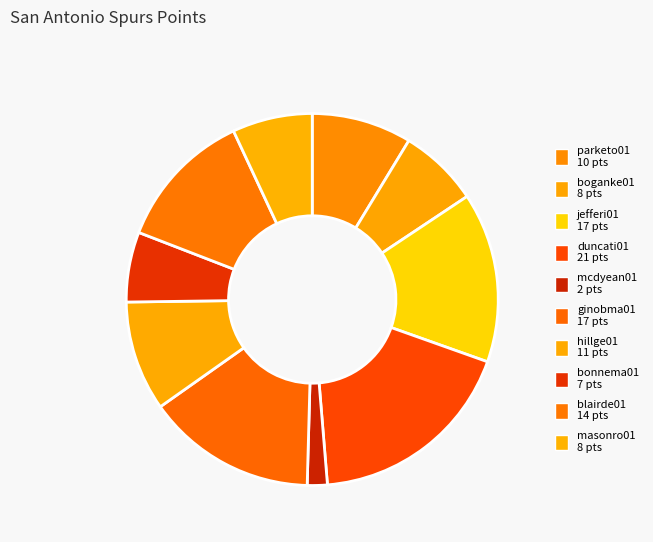

What is the largest slice in the pie chart?

duncati01